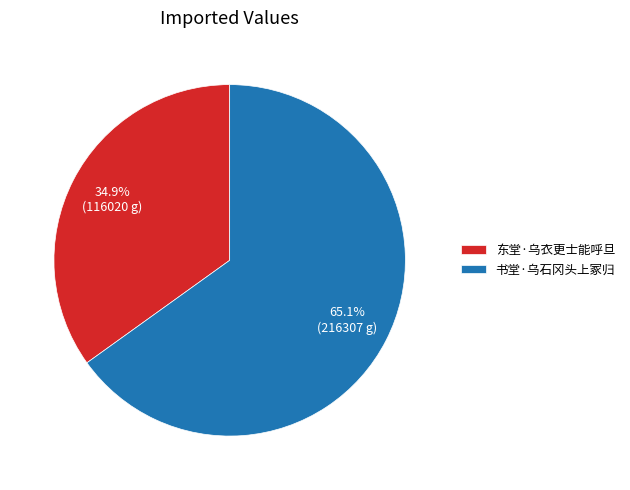

What is the majority slice?

书堂·乌石冈头上冢归